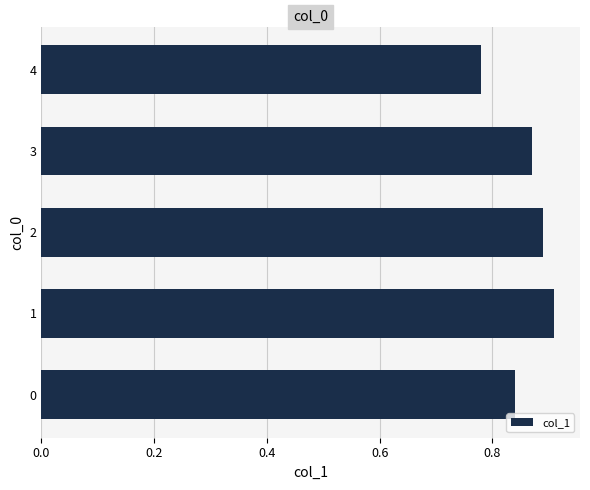

What is the sum of all values?

4.3